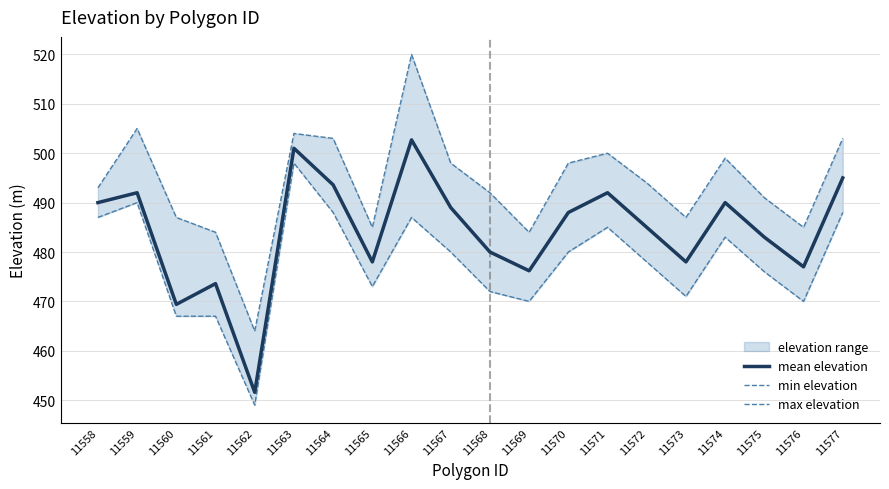

Where is max elevation nearest to the value 492?

11568